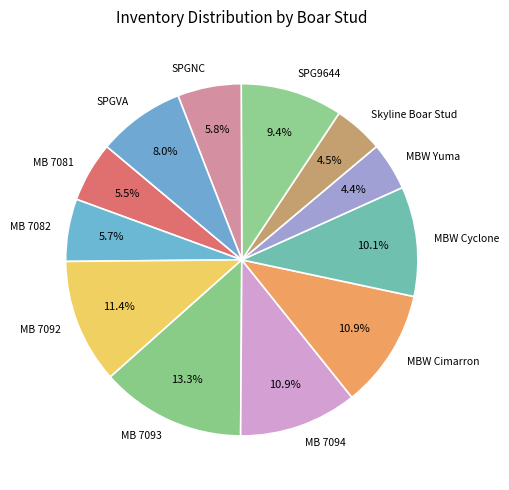

How much of the chart is everything except MBW Cimarron?

89.1%